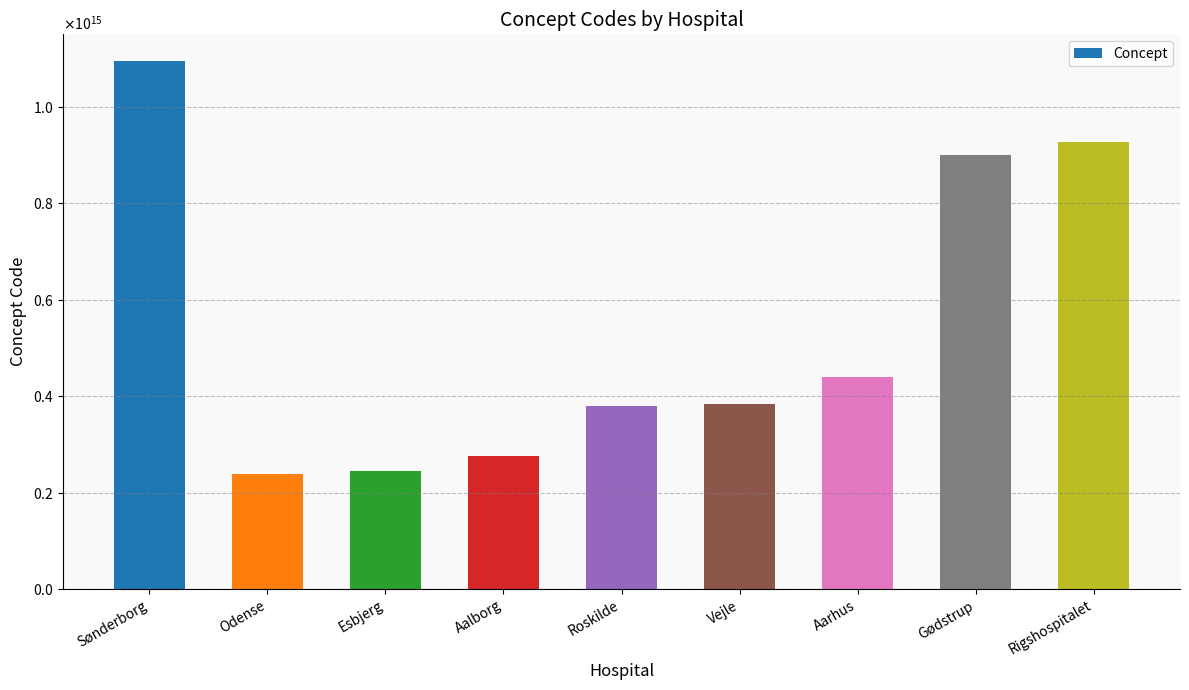

True or false: the data shows 361370095695183 at Odense.

False